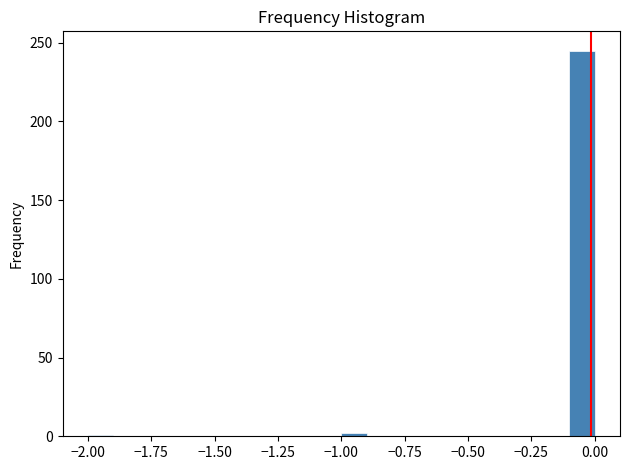

Read against the x-axis, roughly where is the centre of the tallest bar?

-0.05